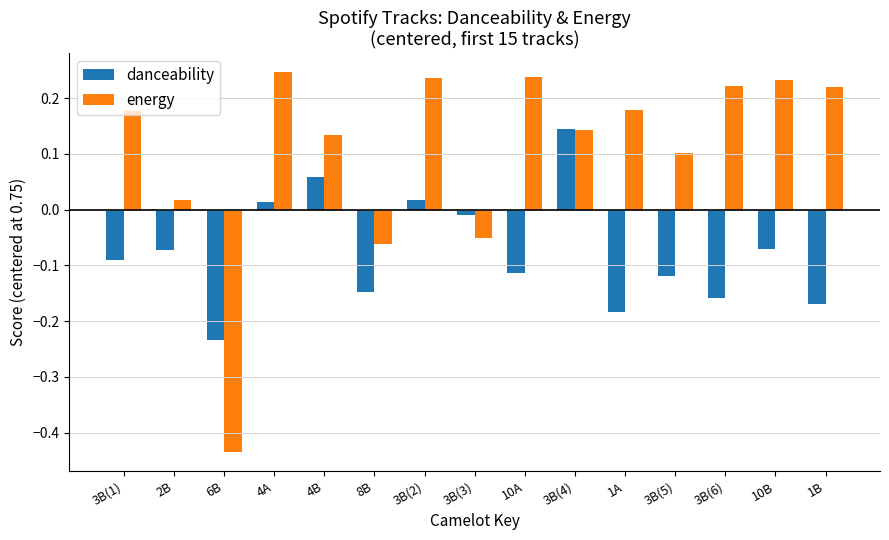

Rank the series by their average value, from lowest to highest.

danceability, energy